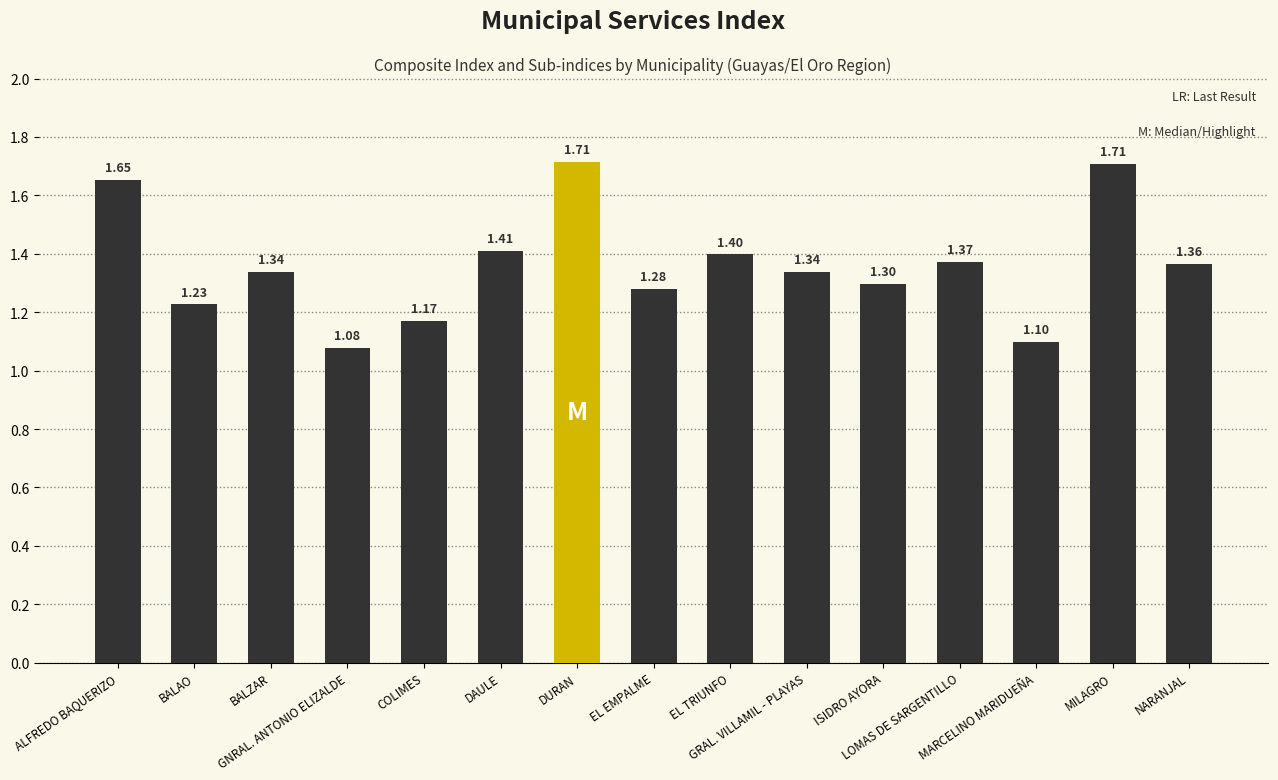

What is the sum of all values?

20.4